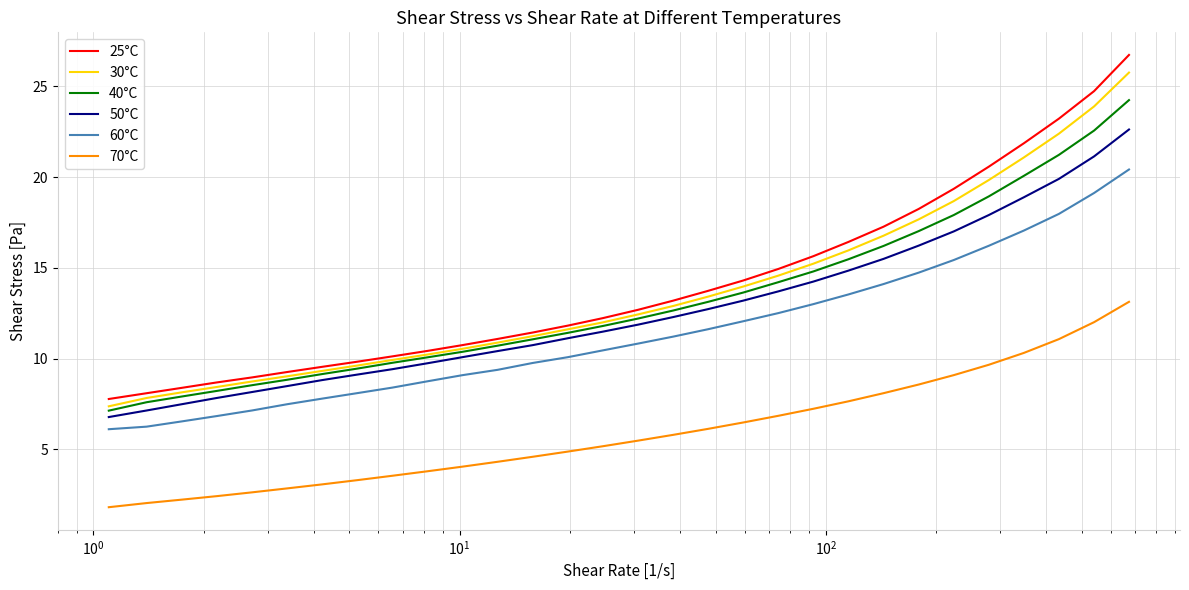

What is the minimum value for 25°C?

7.8